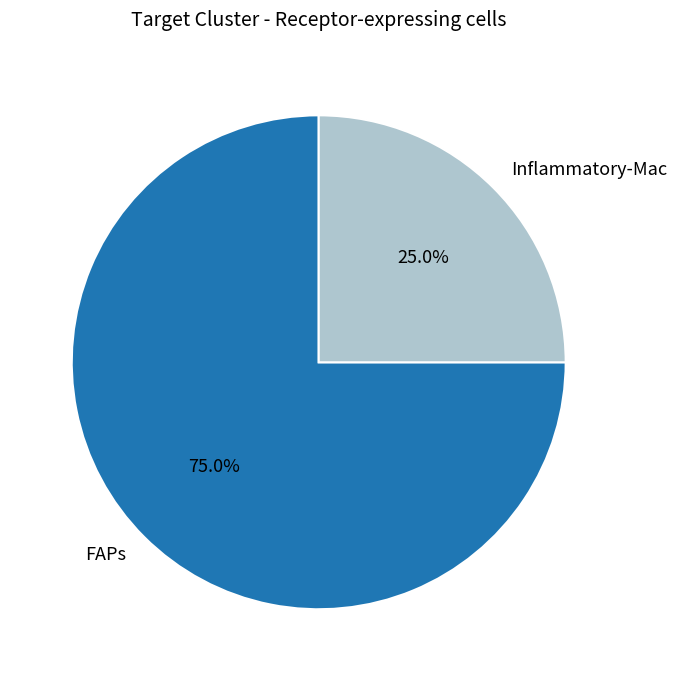

Approximately how many times larger is the value at Inflammatory-Mac compared to FAPs?

0.3